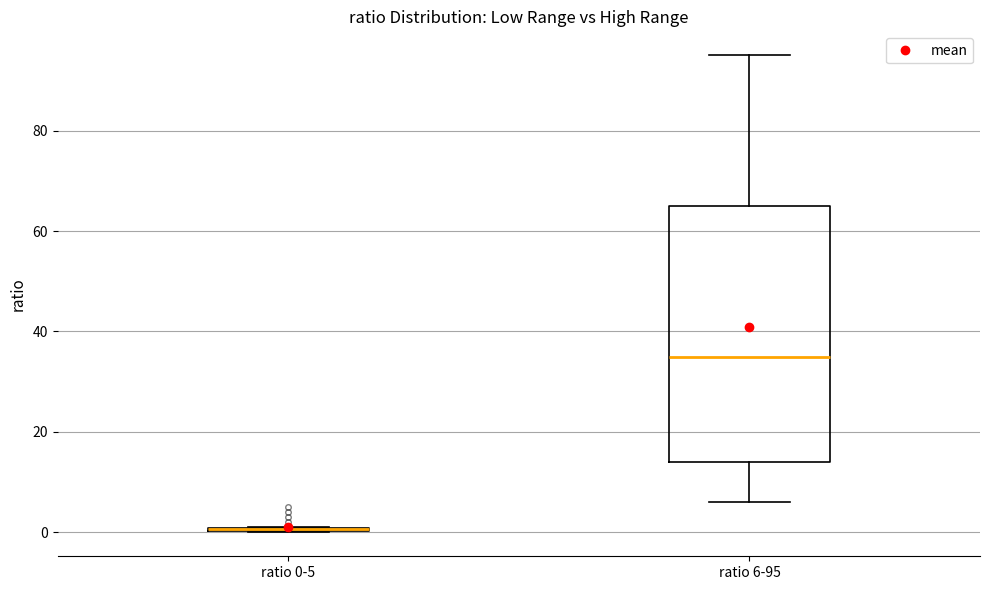

Comparing the boxes themselves (not the whiskers), which one is the tallest?

ratio 6-95